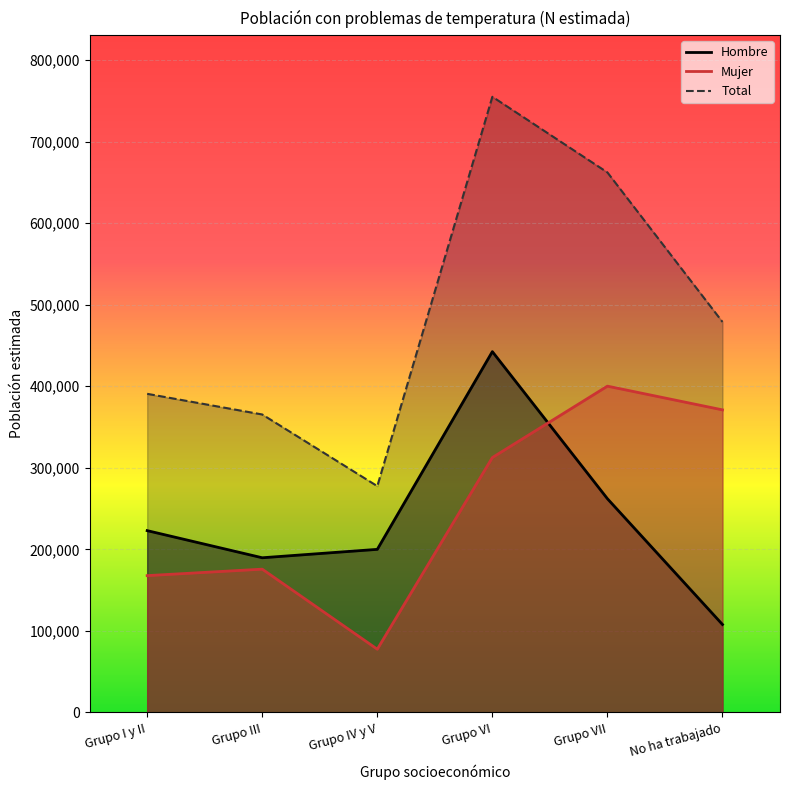

How many lines are shown in the chart?

3